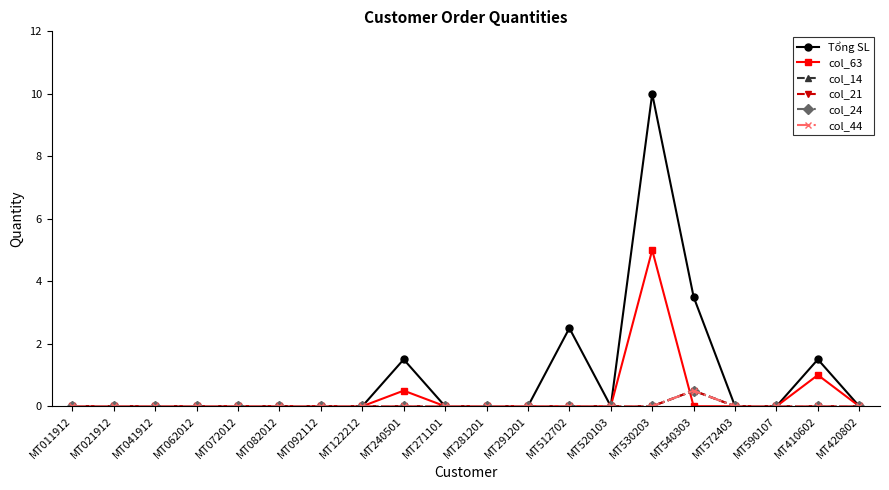

The value of col_63 at MT062012 is 3.2. True or false?

False